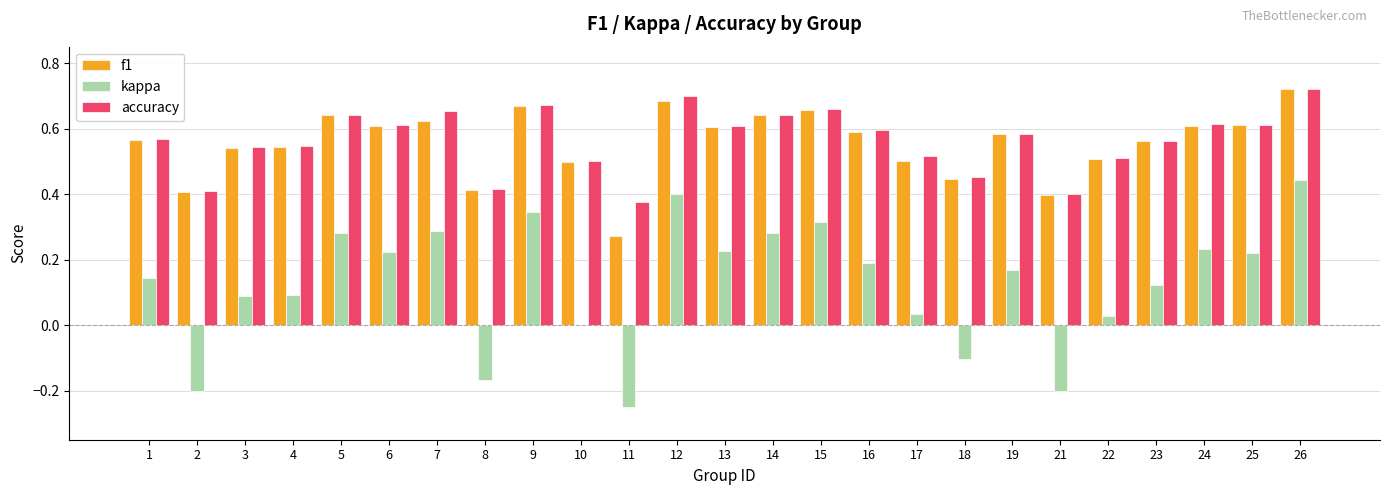

What is the sum of all accuracy values?

14.1